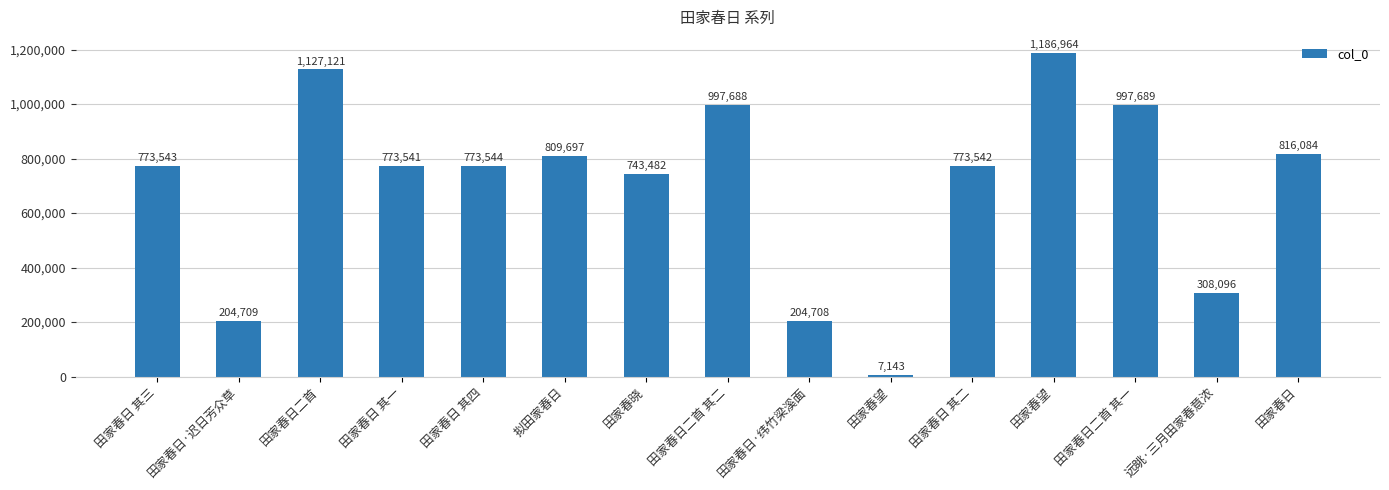

Reading right to left, list all the values displayed in this chart.

816084	308096	997689	1186964	773542	7143	204708	997688	743482	809697	773544	773541	1127121	204709	773543